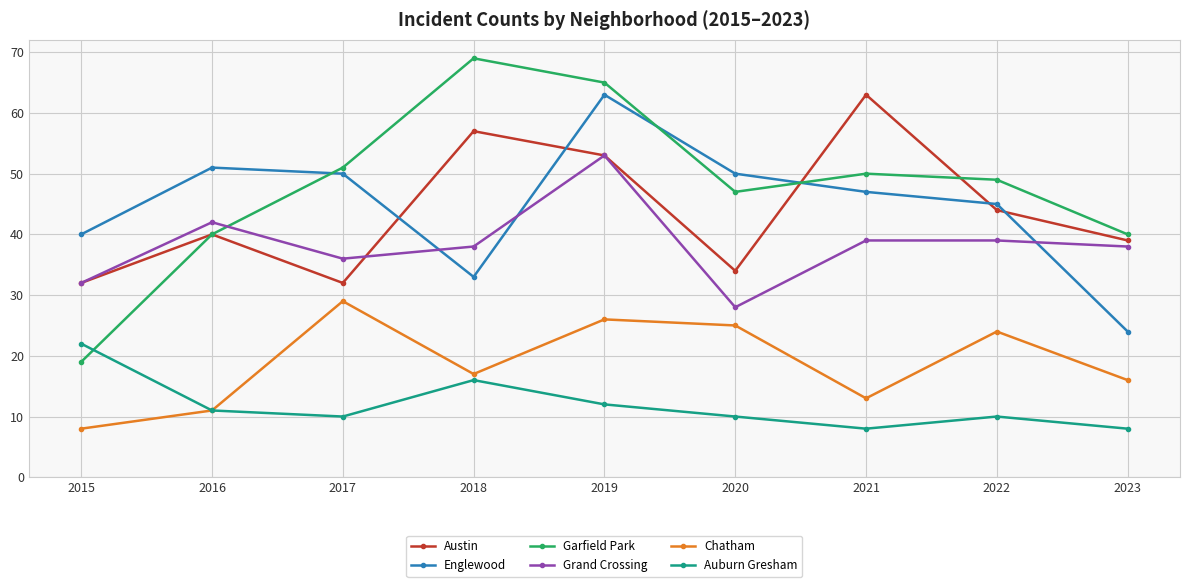

Is the value of Grand Crossing at 2019 greater than the value of Auburn Gresham at 2015?

Yes